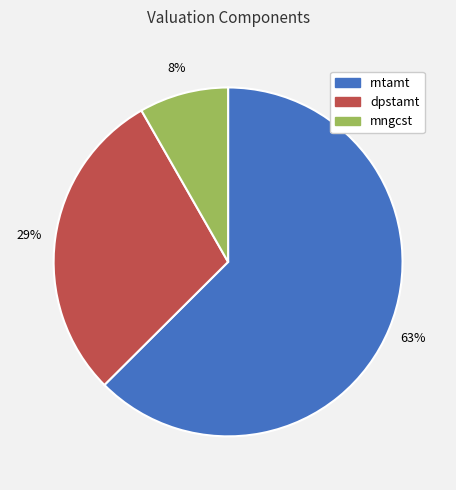

Count the number of slices in the pie.

3